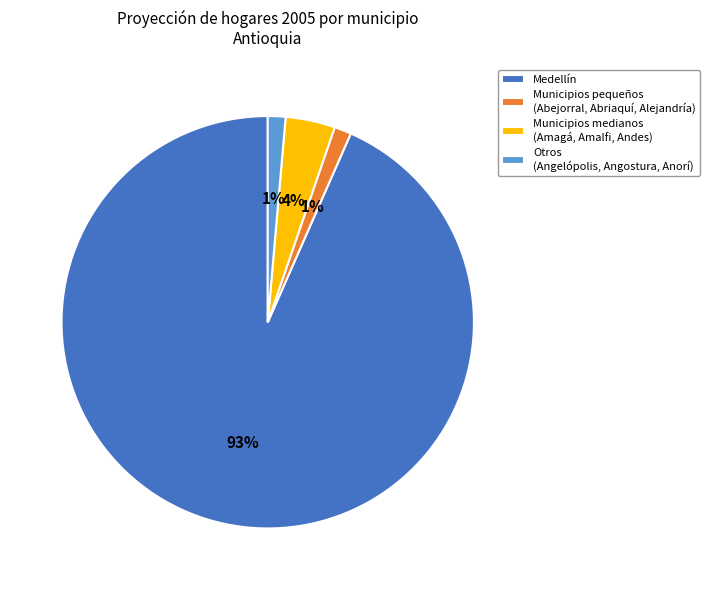

Which has a higher value, Medellín or Municipios medianos (Amagá, Amalfi, Andes)?

Medellín